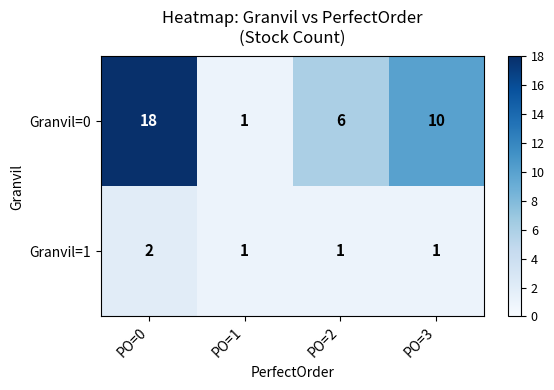

Which label corresponds to the largest value in the chart?

PO=0